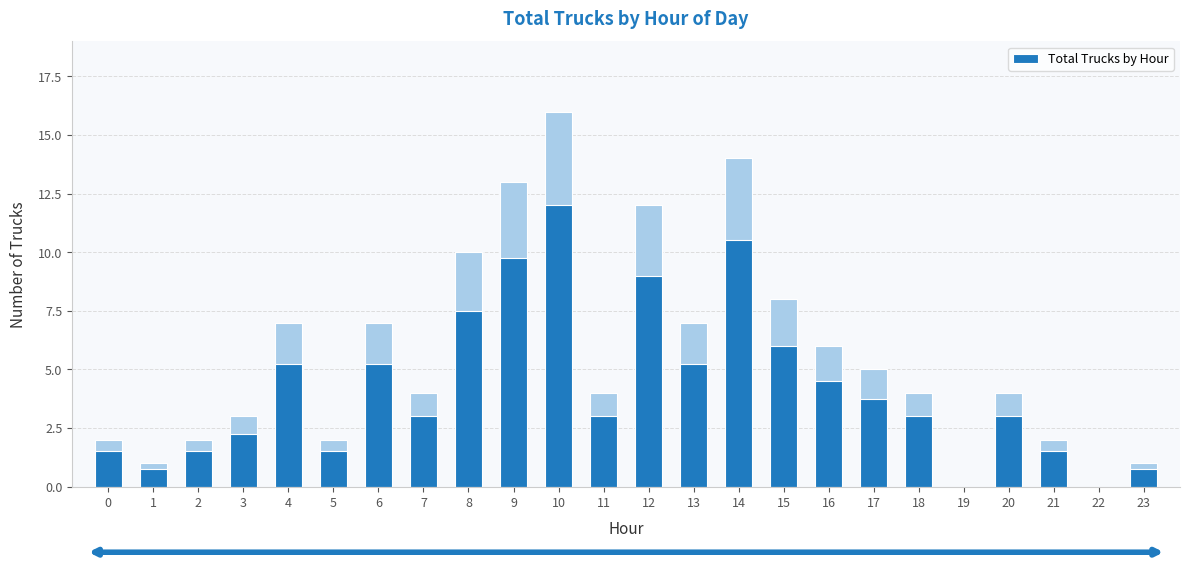

What is the sum of the values at 12 and 23?

13